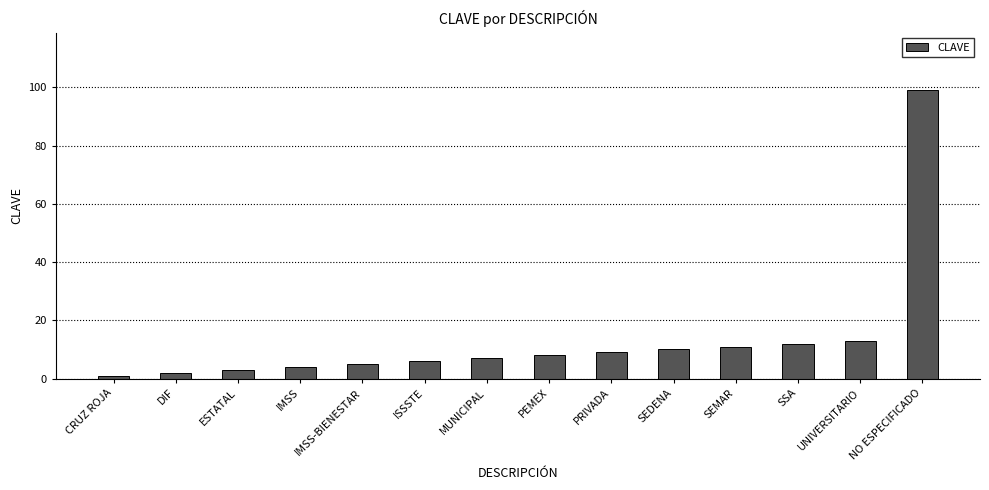

What is the difference between the second highest and minimum values?

12